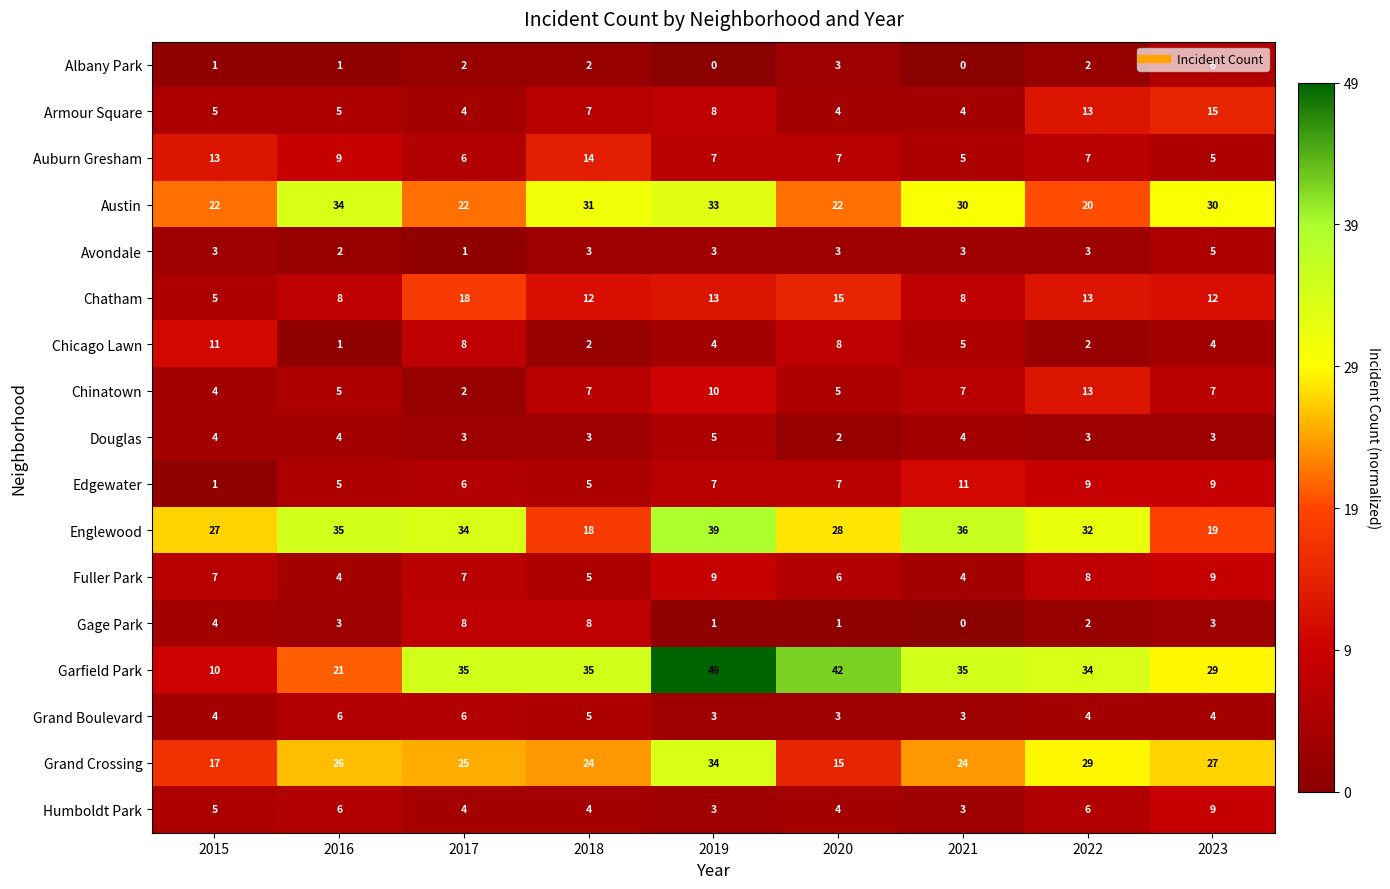

Is it true that Armour Square equals 5 at 2015?

True